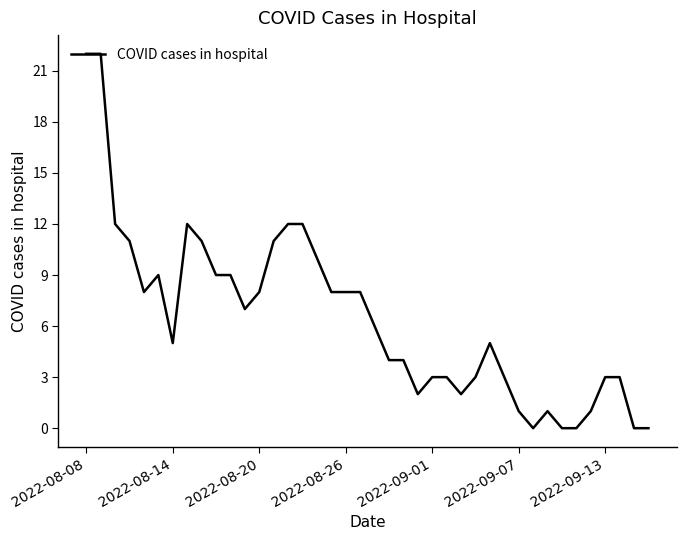

How many series are shown in this chart?

1